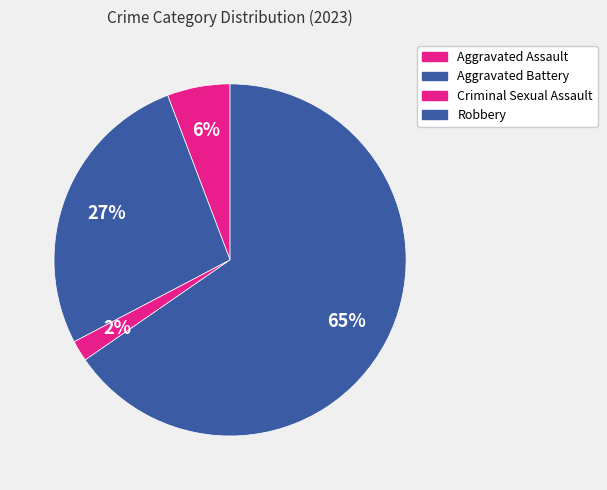

Combined, what portion of the pie is Aggravated Battery and Robbery?

92.3%